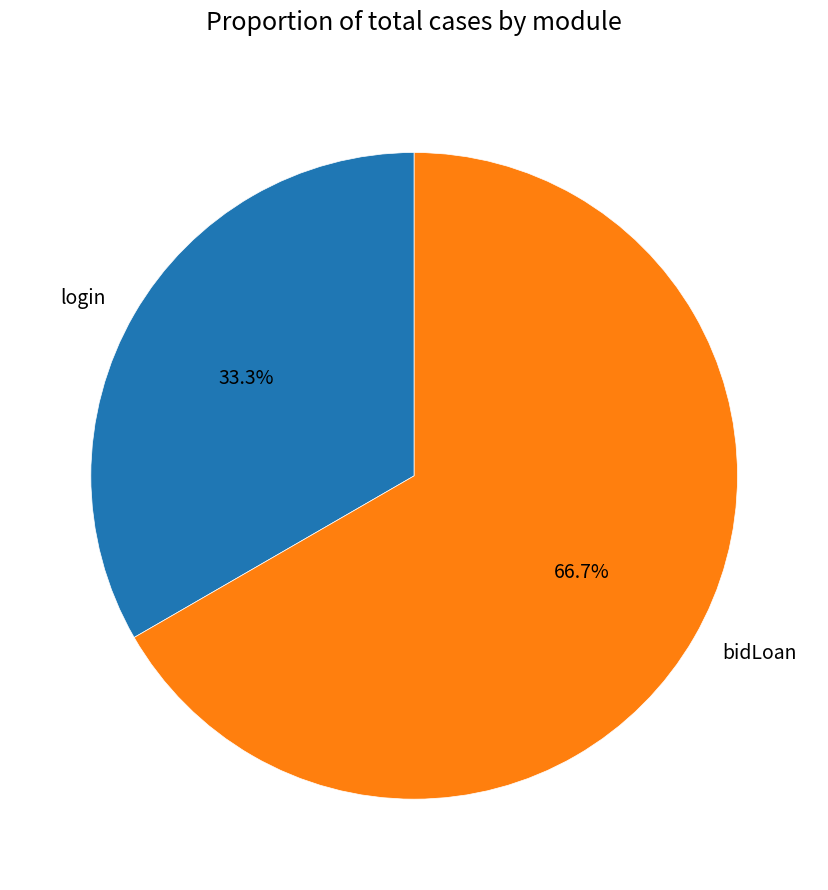

Between login and bidLoan, which is larger?

bidLoan